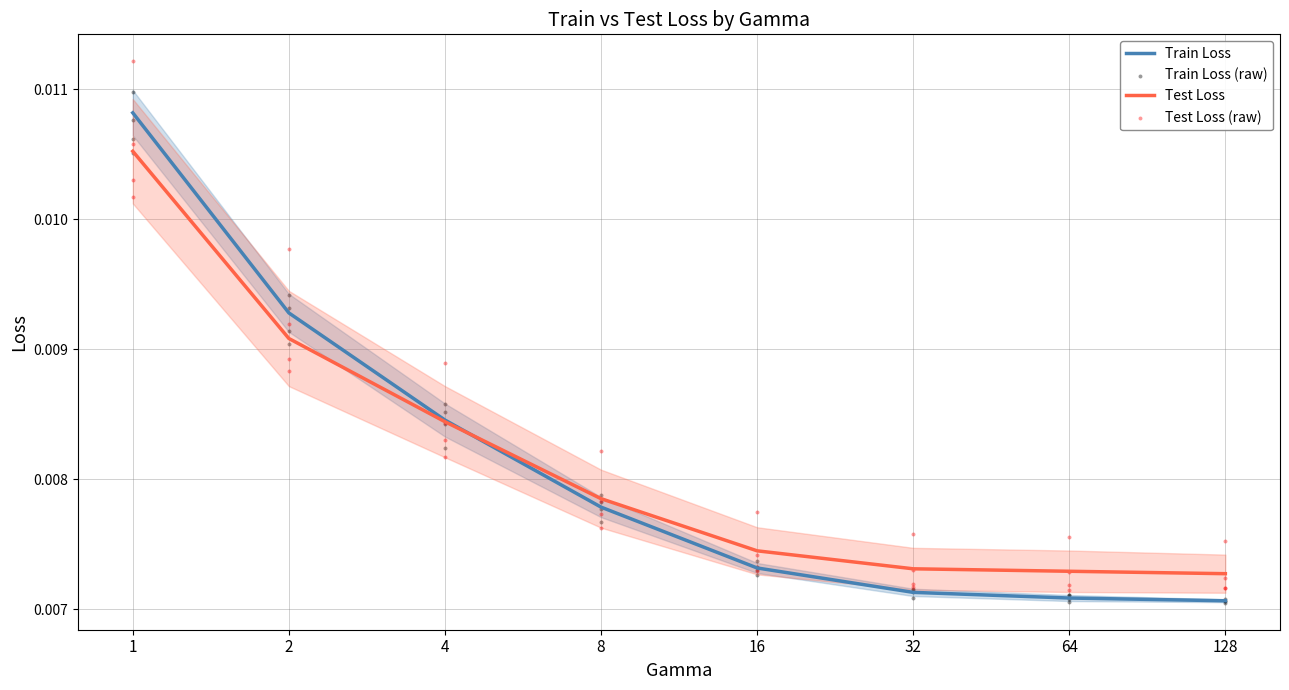

What are all the series names shown in the legend?

Train Loss, Test Loss